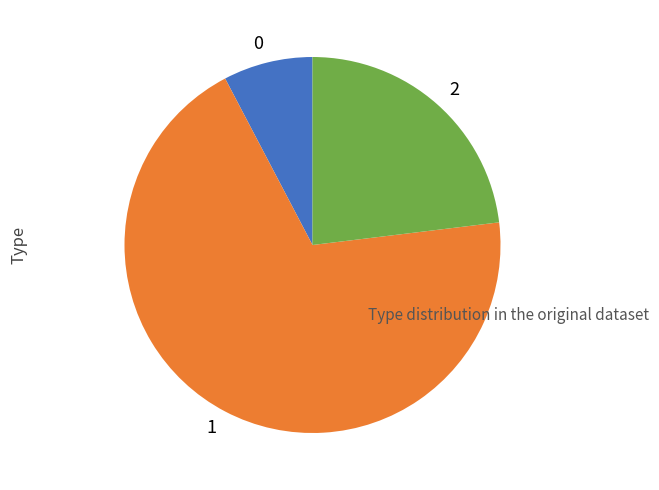

Which slice is the largest?

1